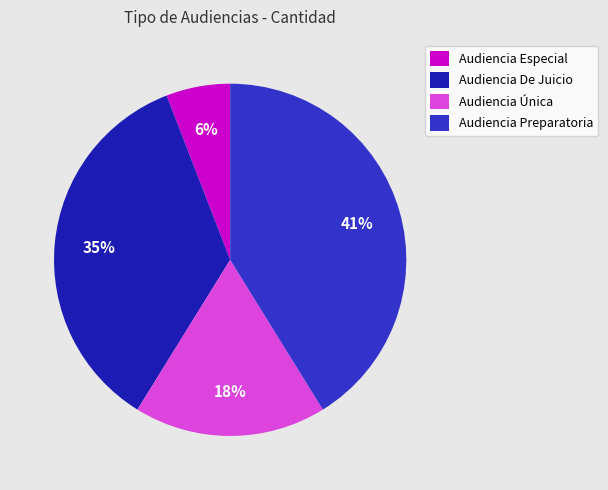

Is Audiencia Especial the majority of the pie?

No